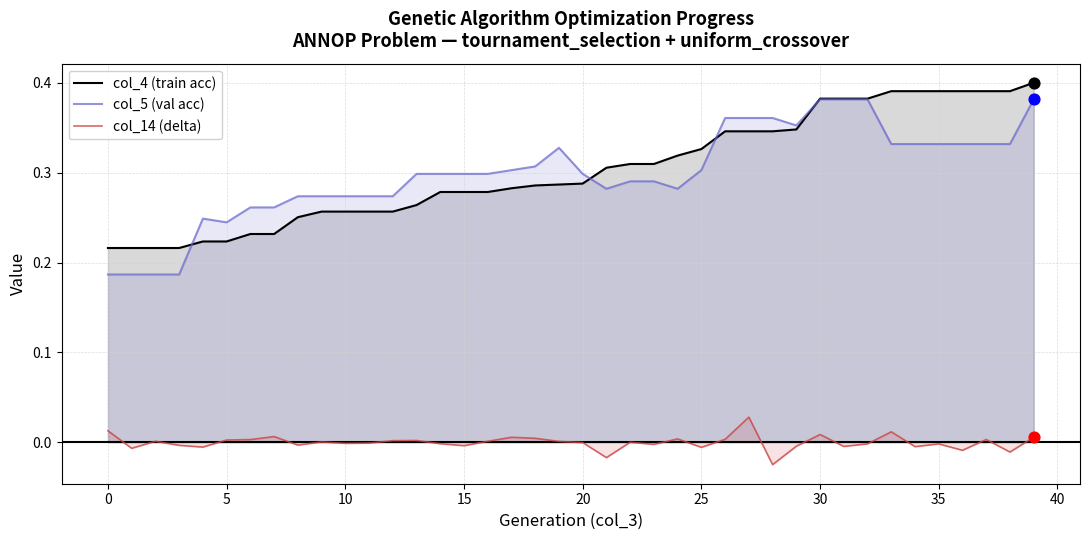

Which series contains the lowest Y value?

col_14 (delta)